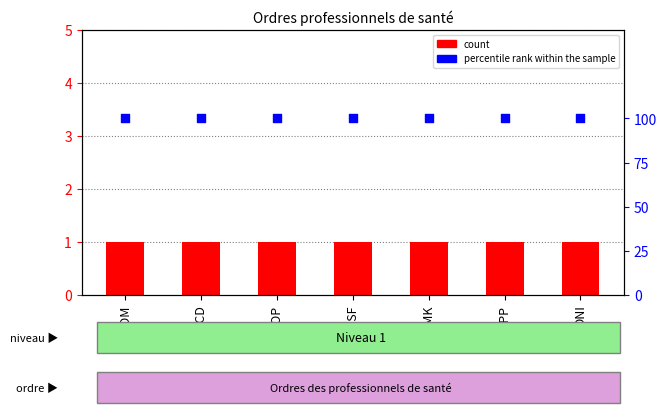

Is the value of count at CNOM greater than the value of percentile rank within the sample at CNOP?

No